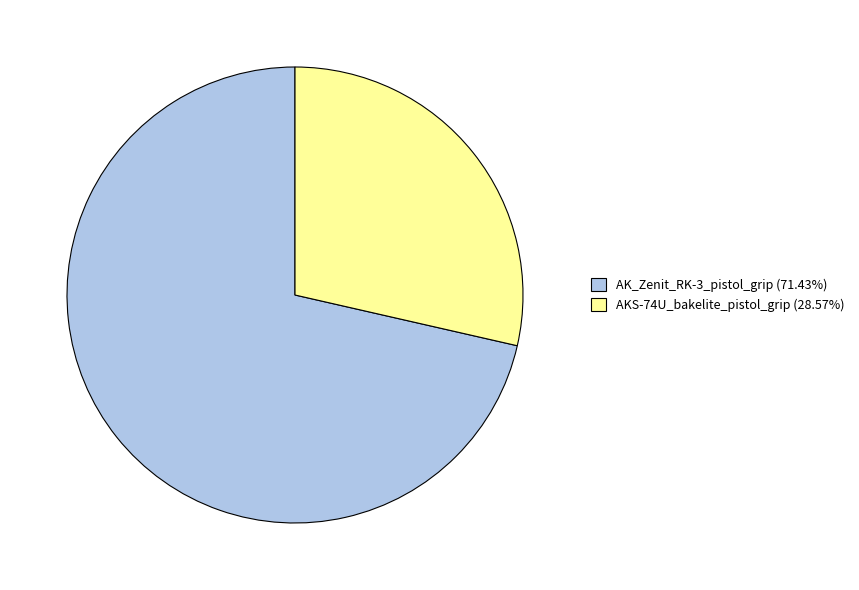

Rank the categories by value from lowest to highest.

AKS-74U_bakelite_pistol_grip, AK_Zenit_RK-3_pistol_grip